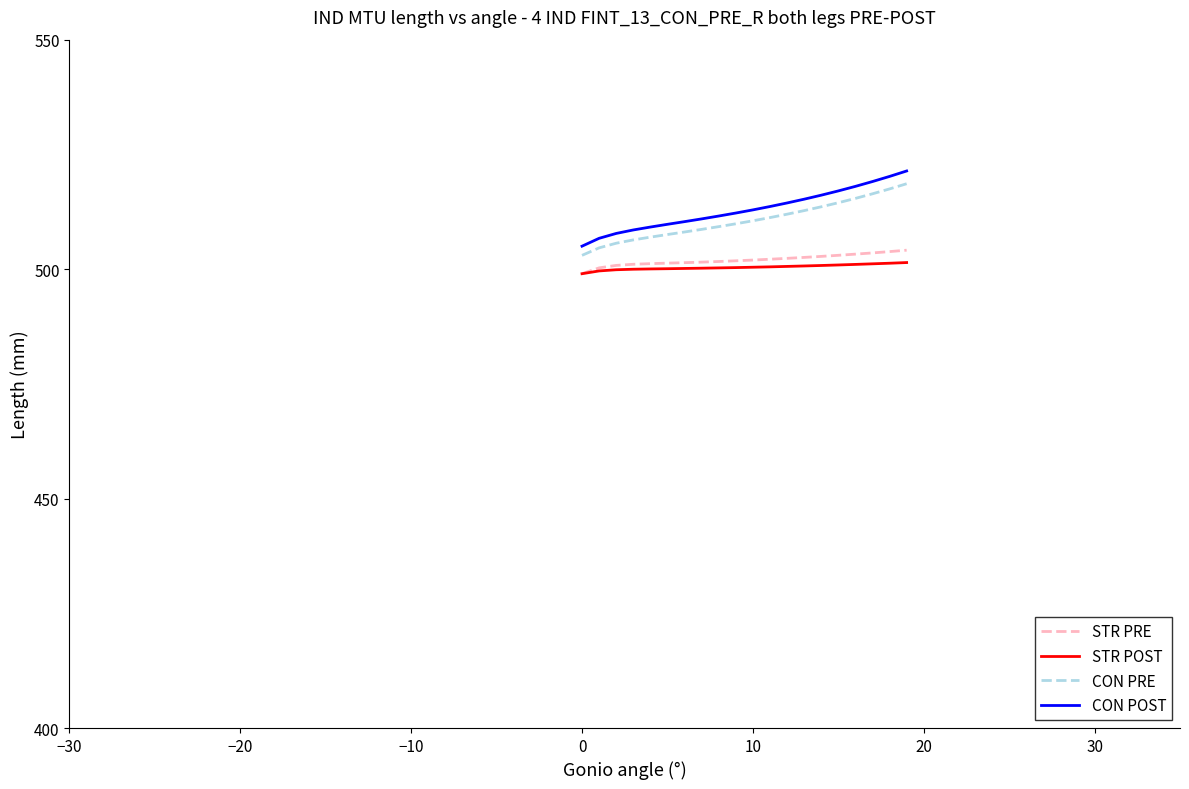

What is the minimum value for CON PRE?

503.0